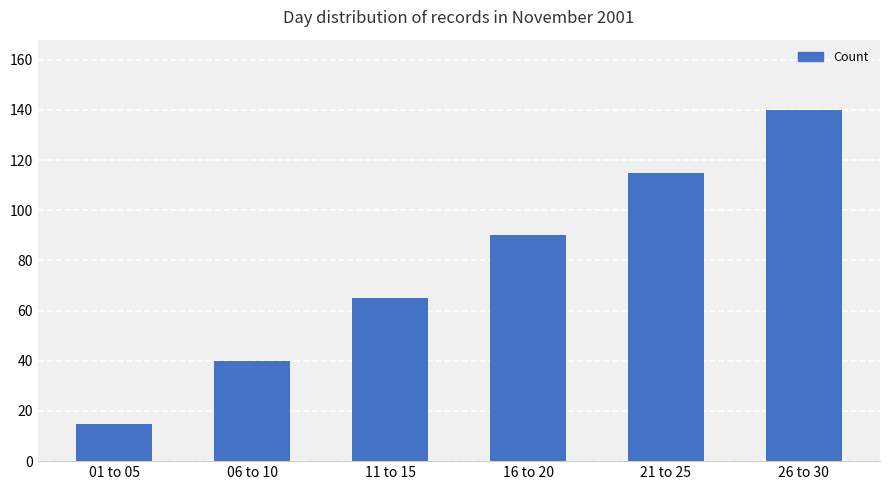

The value at 26 to 30 is 80. True or false?

False